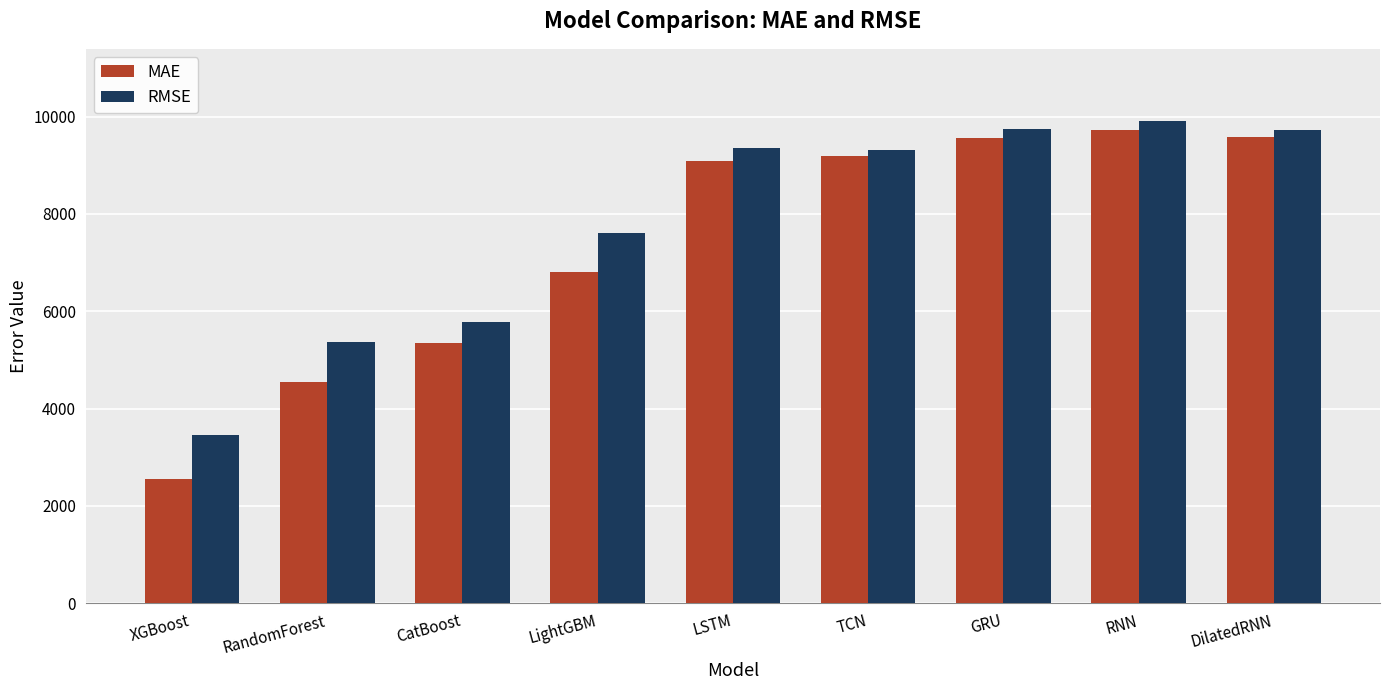

Rank the series by their average value, from highest to lowest.

RMSE, MAE